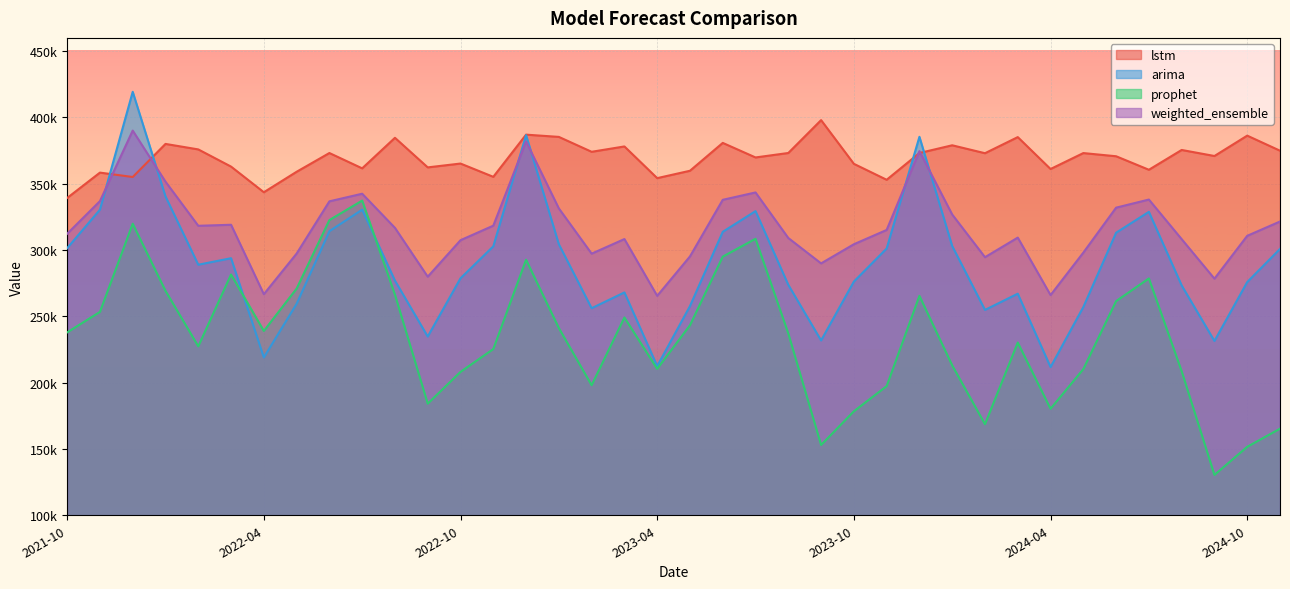

Reading right to left, list all the values displayed in this chart.

lstm: 374930.0	386291.0	370934.6	375485.3	360552.7	370741.5	373139.3	361124.5	385176.1	373035.8	379013.9	373188.4	353003.2	365029.5	397993.8	373204.0	369836.8	380813.0	359800.6	354240.7	378139.1	374105.8	385340.0	387037.2	355228.5	365243.8	362348.0	384654.5	361623.1	373177.4	359039.5	343606.2	362938.7	375900.0	380042.7	355094.0	358404.7	339273.7
arima: 300859.0	275868.1	231446.4	273339.5	328828.7	313075.6	257026.9	211763.5	267098.7	254863.1	303027.2	385408.5	301167.2	276233.3	231833.0	273766.5	329378.4	313759.0	257740.2	212497.6	268057.1	256148.1	304381.7	386671.3	302799.2	278721.1	234784.6	276961.4	330452.5	314243.1	259453.2	219030.1	293852.4	288946.4	340470.8	419332.2	330448.7	301421.6
prophet: 165299.8	151626.0	130429.3	208645.8	278609.5	261498.6	210223.2	180307.1	230241.7	168672.3	213037.2	265461.0	197402.8	178408.4	153017.0	237095.6	308499.2	295048.2	243274.3	210426.4	249157.5	198074.6	241181.0	292693.1	225350.7	208124.9	184179.0	266376.5	337319.6	322606.8	270931.6	239001.3	281555.1	227426.3	269269.1	319890.4	253360.9	237909.7
weighted_ensemble: 321530.8	310742.9	278416.2	308218.8	338090.9	331981.8	298068.9	266056.5	309395.0	294623.6	326791.8	374579.9	315169.8	304386.4	289948.4	309092.3	343440.9	337894.1	295205.7	265469.6	308295.4	297293.7	331404.5	381909.5	318395.8	307442.2	279916.6	316738.5	342483.2	336748.8	297344.6	266722.4	319082.8	318301.9	351578.2	390092.7	336899.3	312285.8